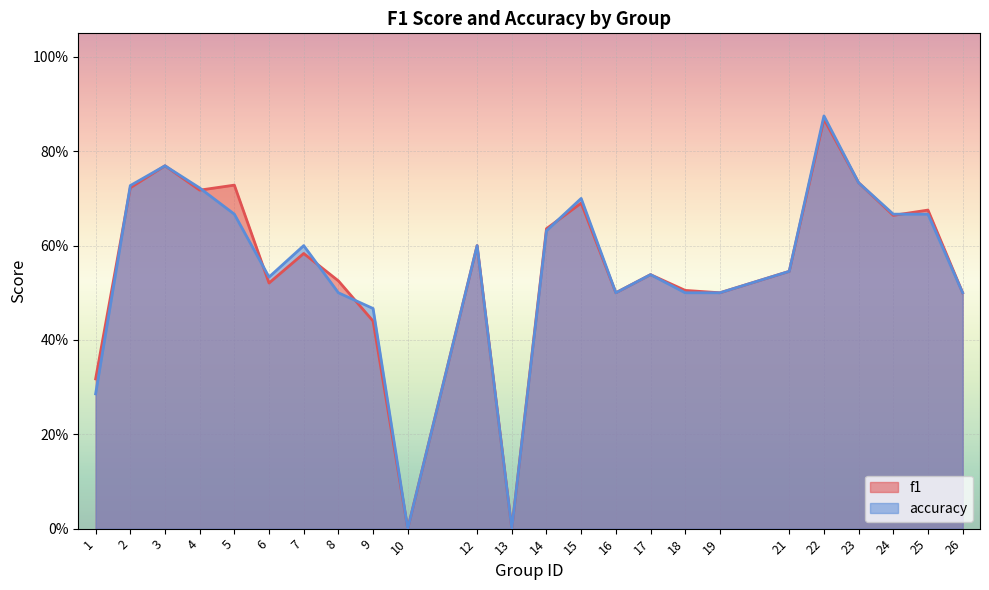

Which series changed the most between 9 and 13?

accuracy